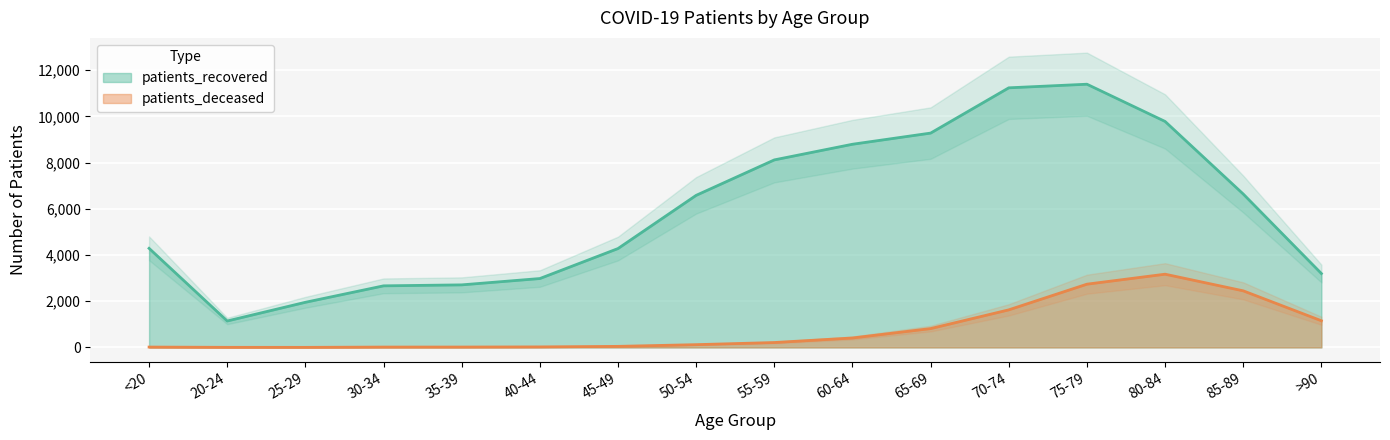

What are all the series names shown in the legend?

patients_deceased, patients_recovered